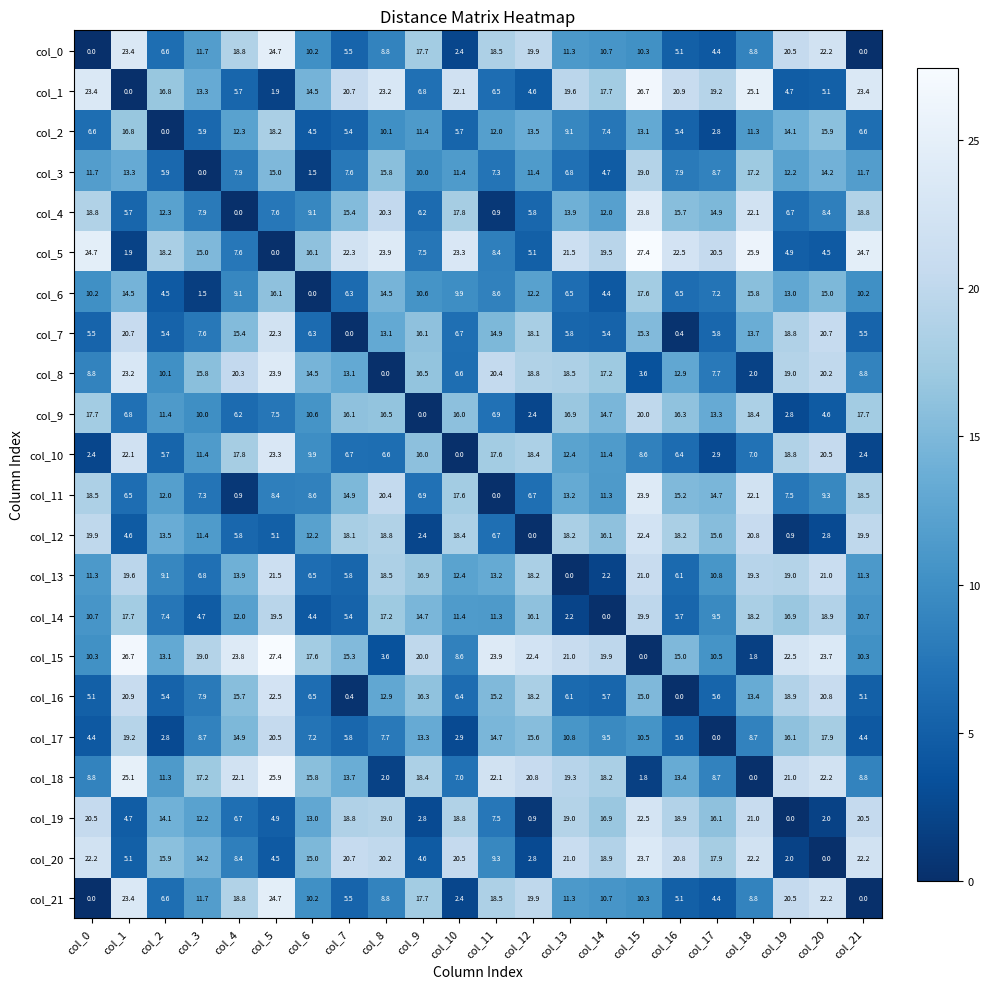

What is the spread (max minus min) of values at col_13?

21.5